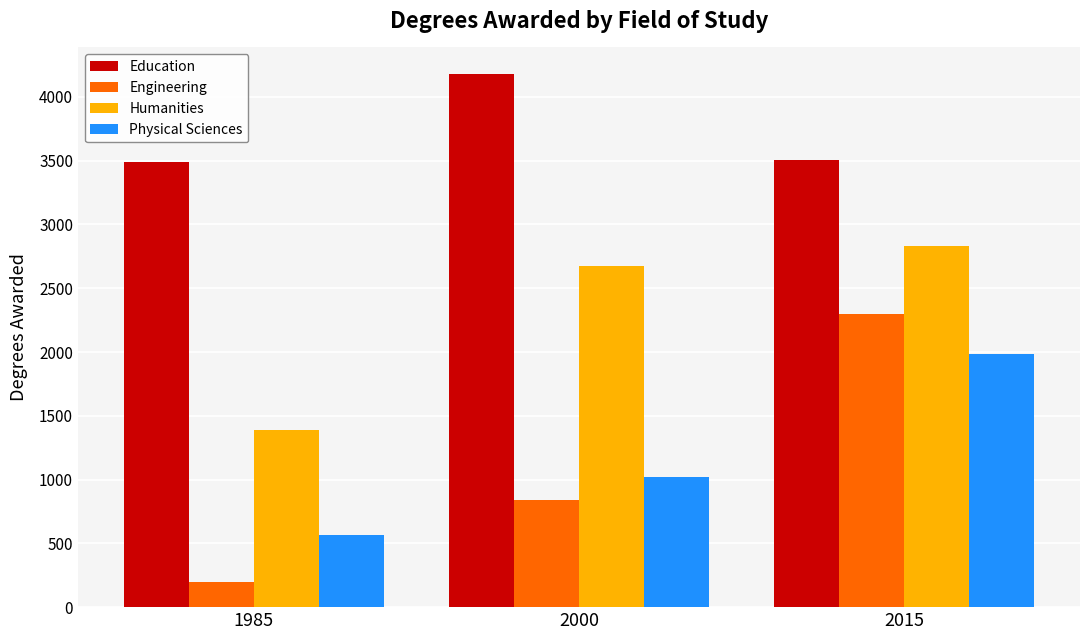

Rank the series at 1985 from lowest to highest value.

Engineering, Physical Sciences, Humanities, Education